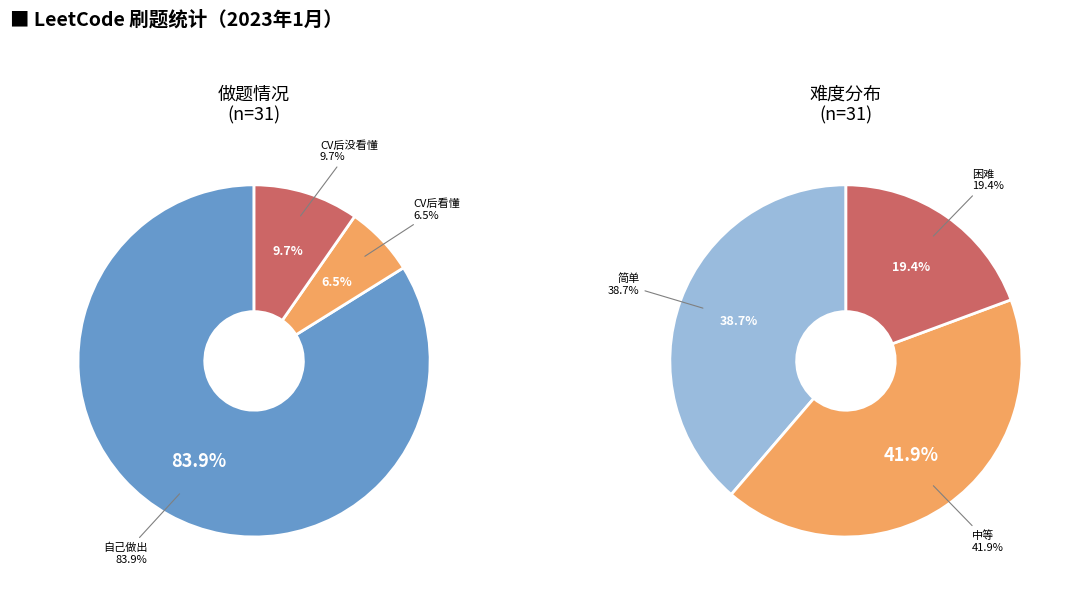

Does CV后没看懂 account for over 50% of the chart?

No